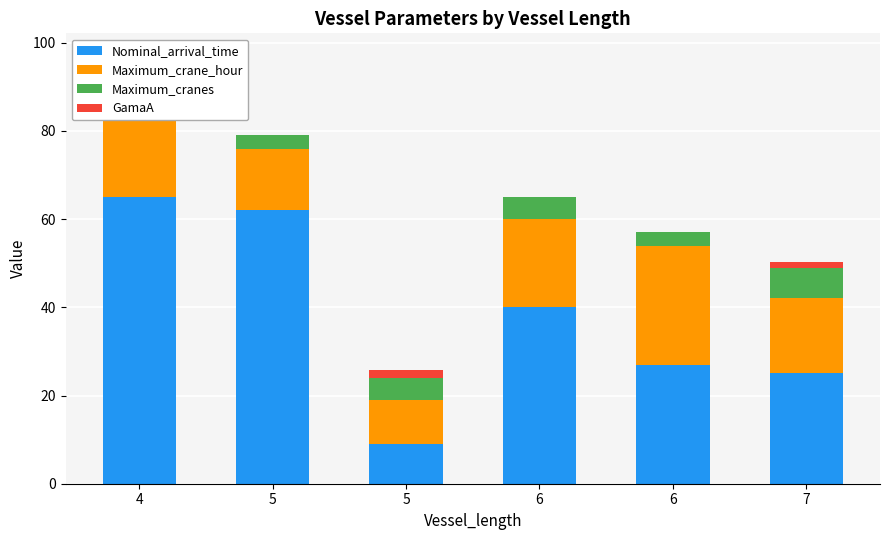

Does the chart contain stacked bars?

Yes